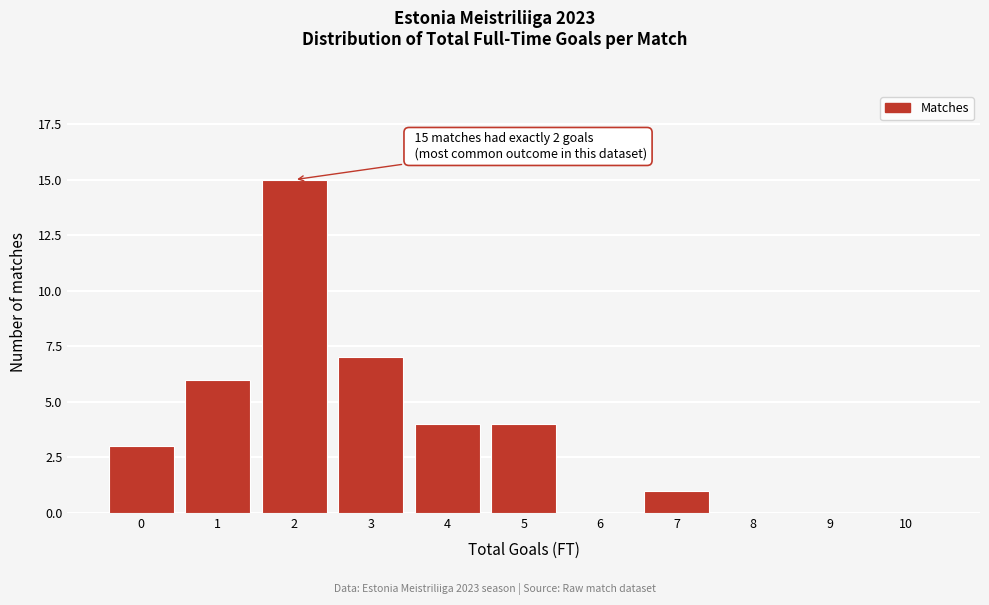

Reading right to left, list all the values displayed in this chart.

10=0	9=0	8=0	7=1	6=0	5=4	4=4	3=7	2=15	1=6	0=3